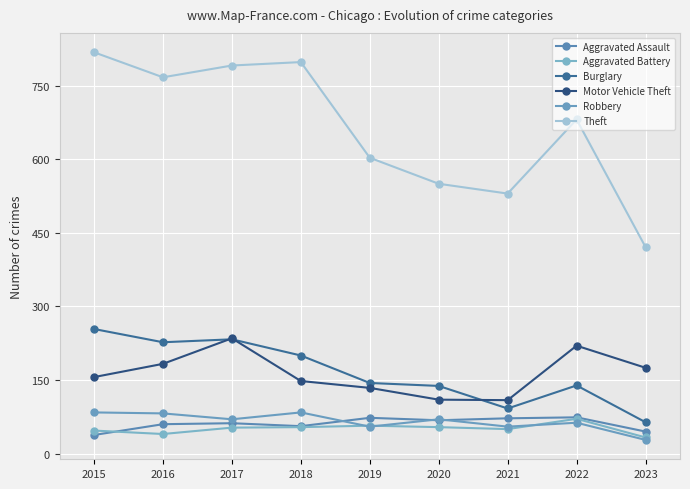

Which series changed the most between 2020 and 2023?

Theft